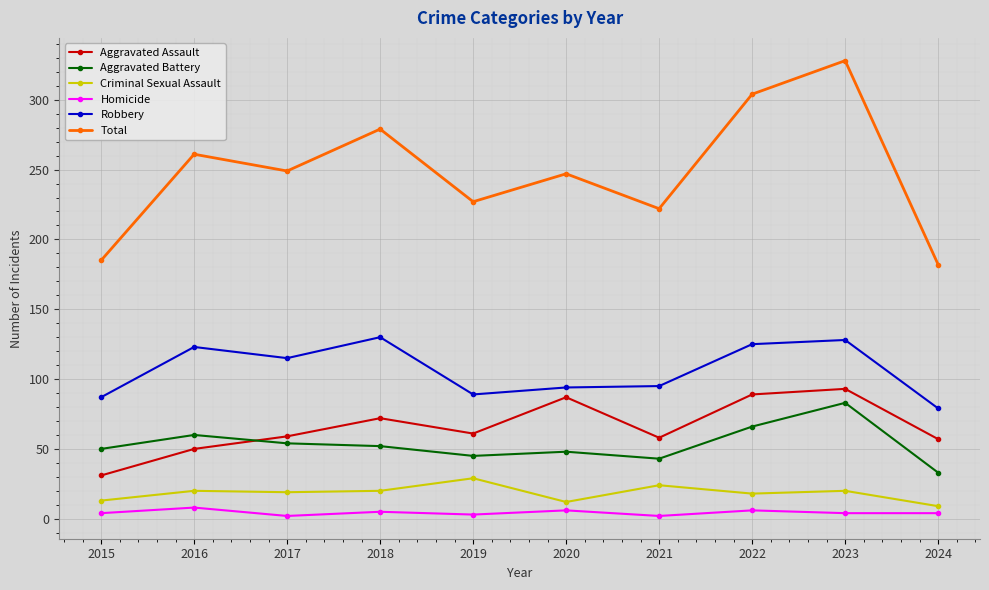

What is the value of the Criminal Sexual Assault point at the 8th from the left?

18